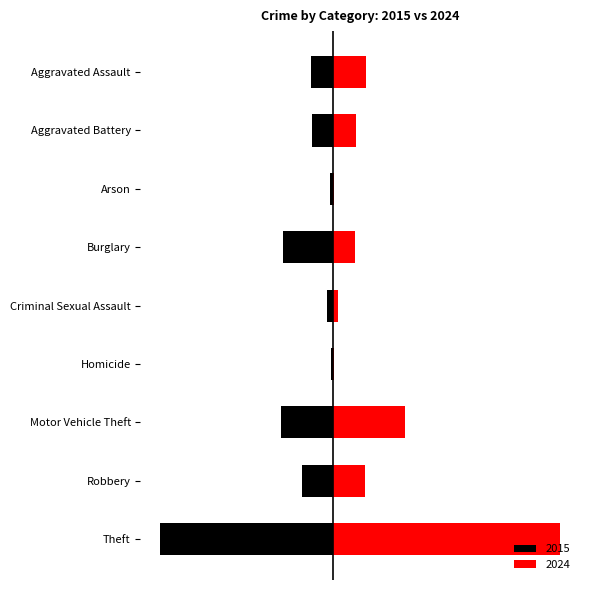

At which label does Red first exceed 119?

Aggravated Assault